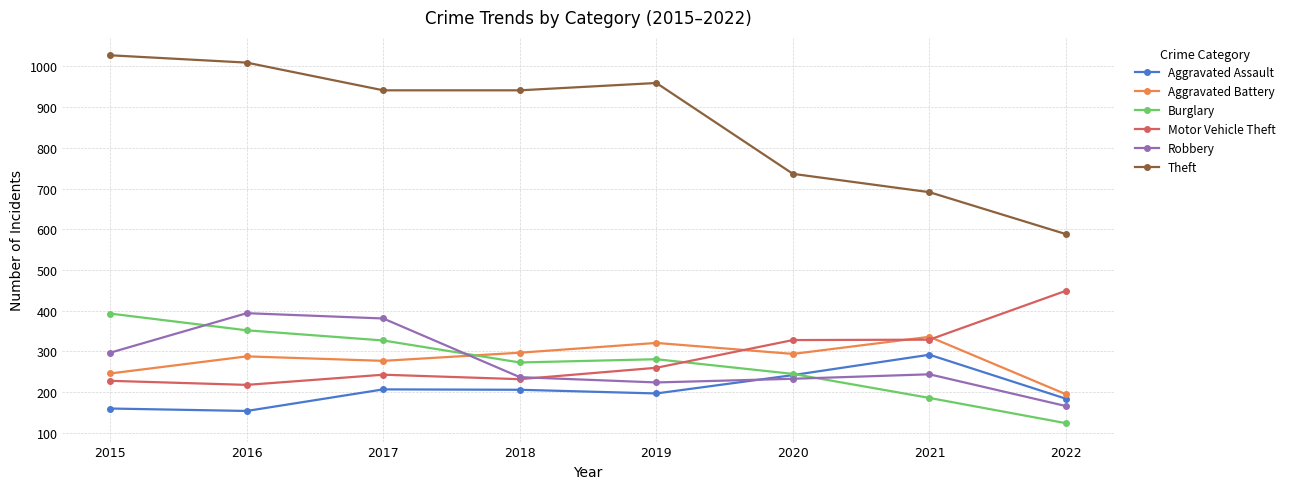

True or false: Aggravated Assault and Theft cross at least once.

False